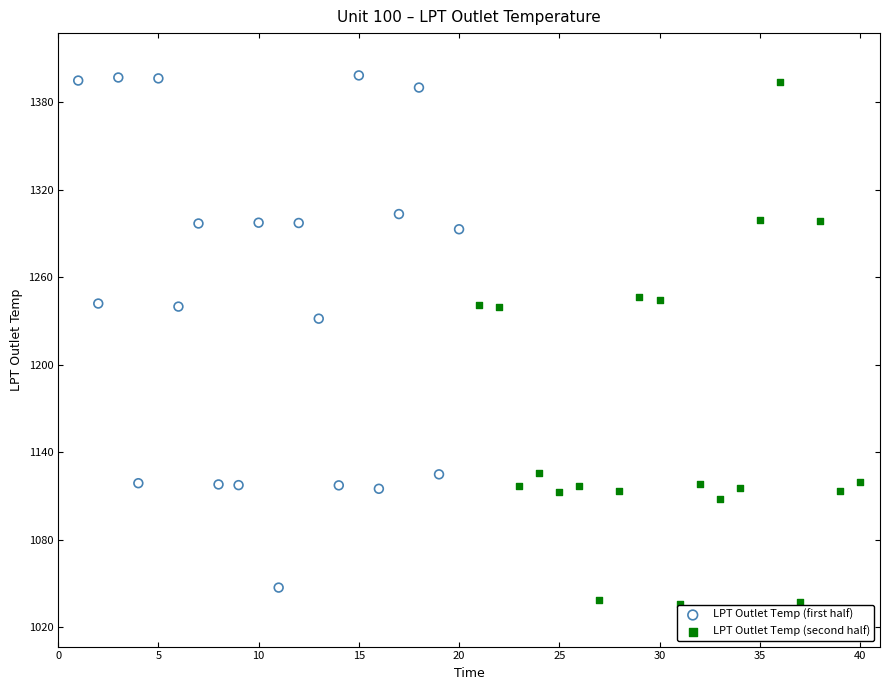

Which series has the largest Y range (max minus min)?

LPT Outlet Temp (second half)